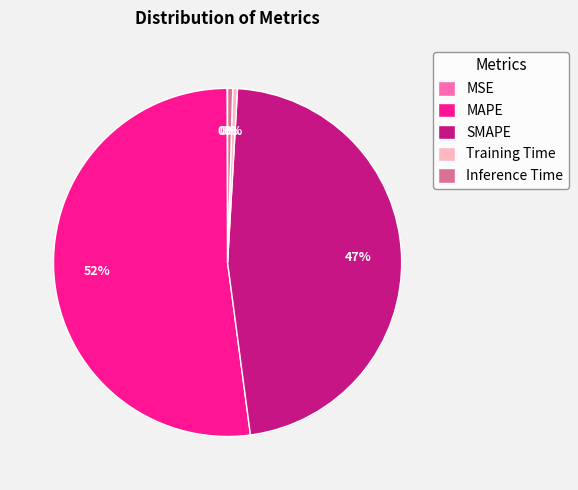

Which has a higher value, Inference Time or MAPE?

MAPE